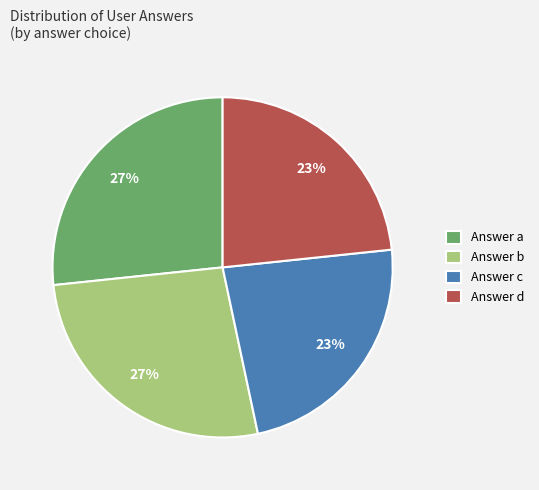

Is the sum of Answer d and Answer c greater than half?

No